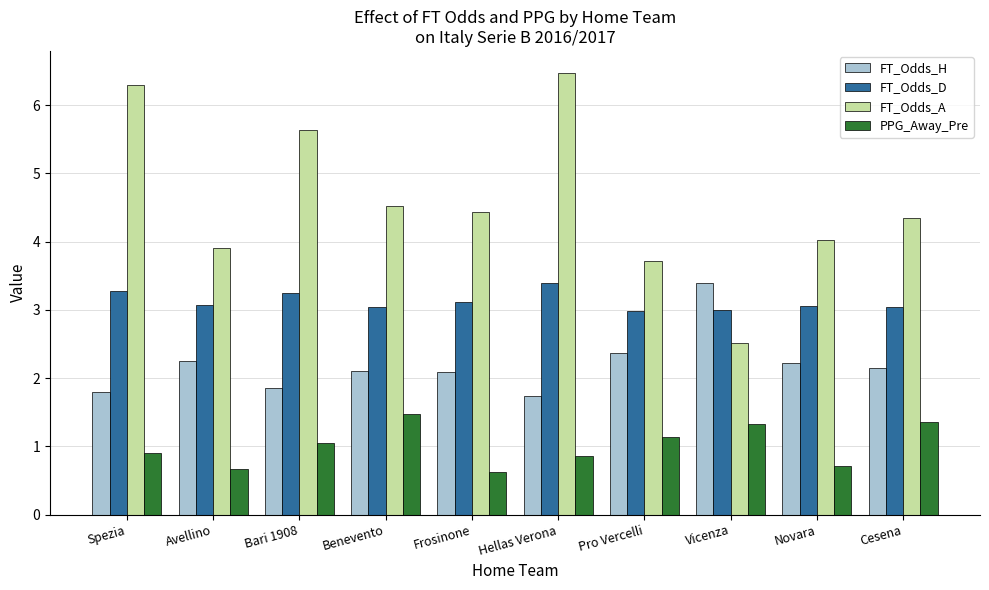

What is the label of the 1st bar from the left?

Spezia